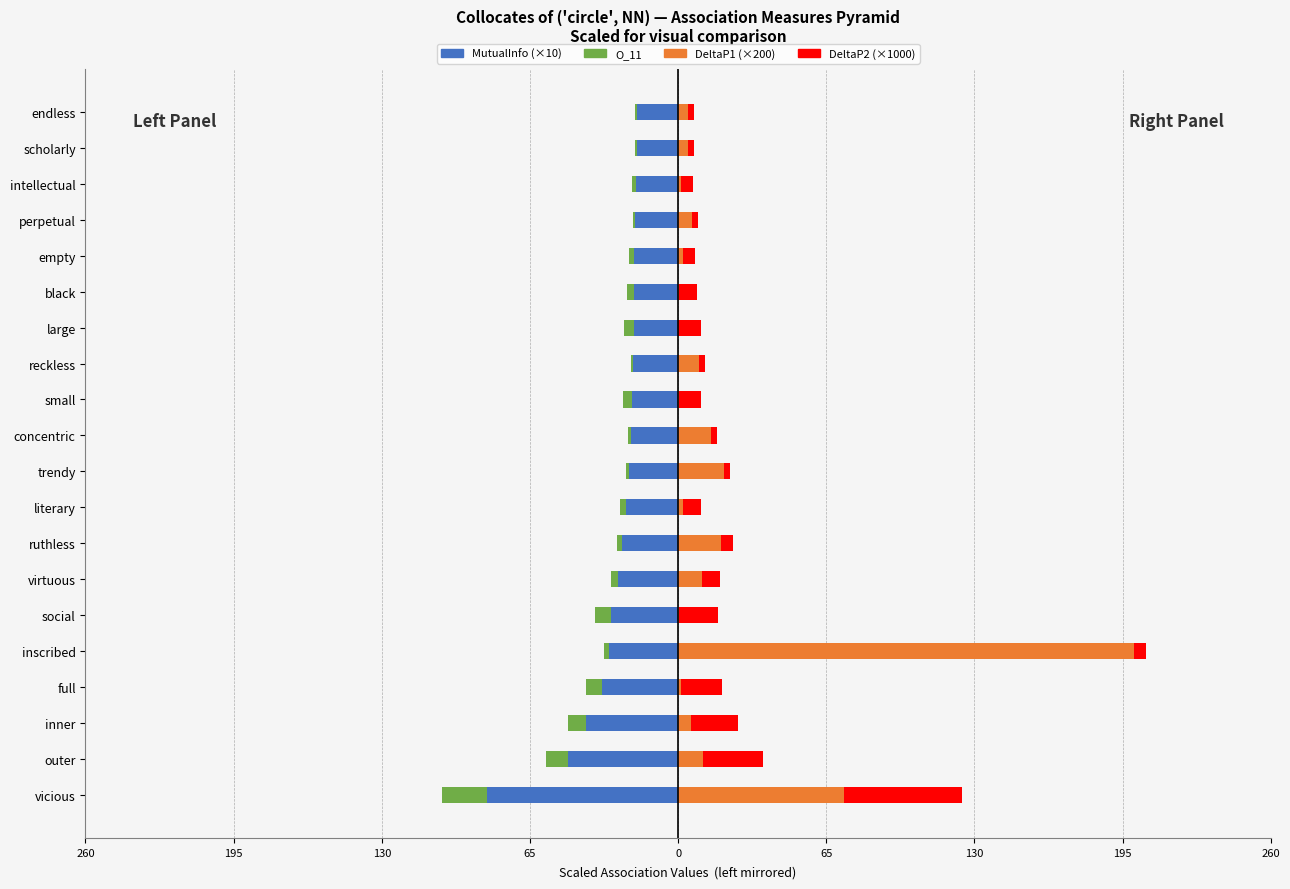

Is it true that MutualInfo equals -48.1 at outer?

True